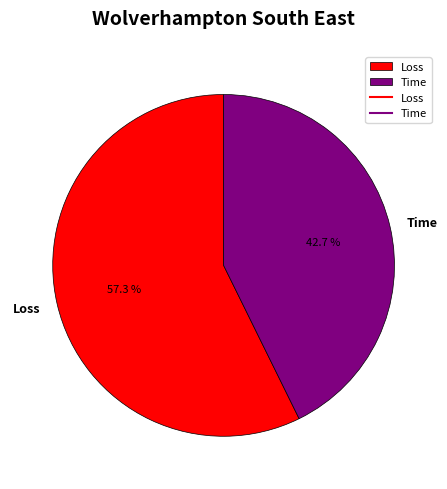

To the nearest percent, what is the difference between the Time and Loss slice percentages?

15%